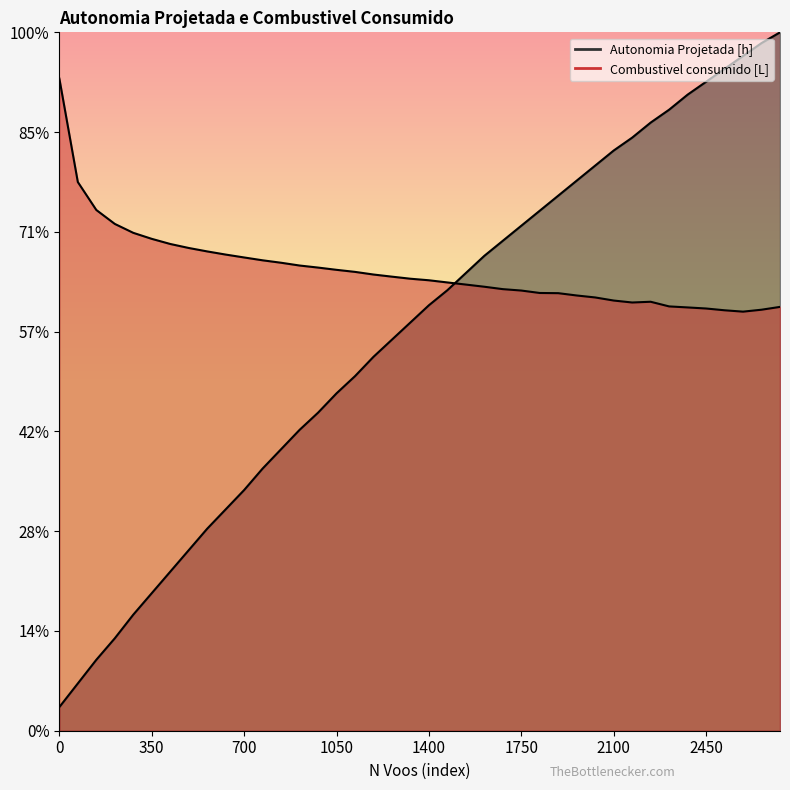

Does the chart have visible grid lines?

No